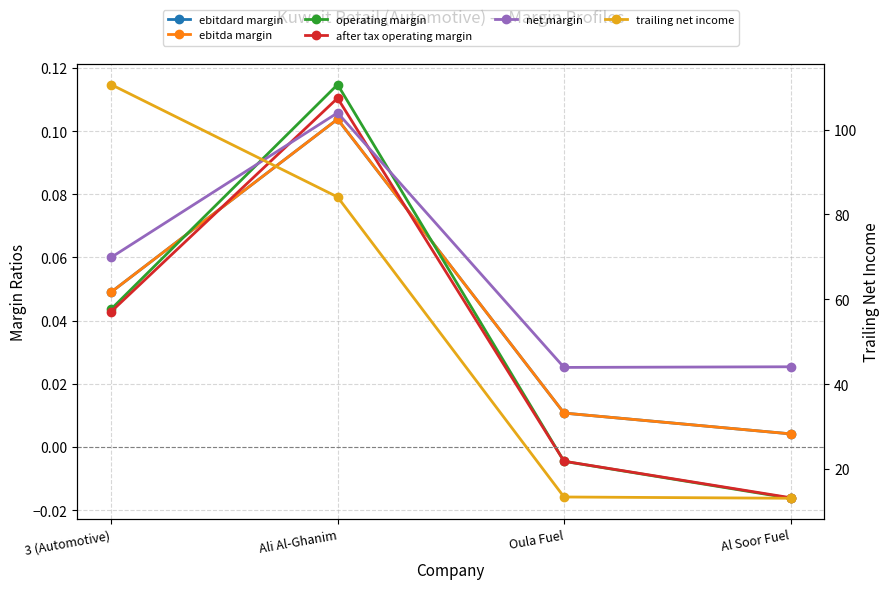

What is the difference between the highest and lowest values at Ali Al-Ghanim?

84.0